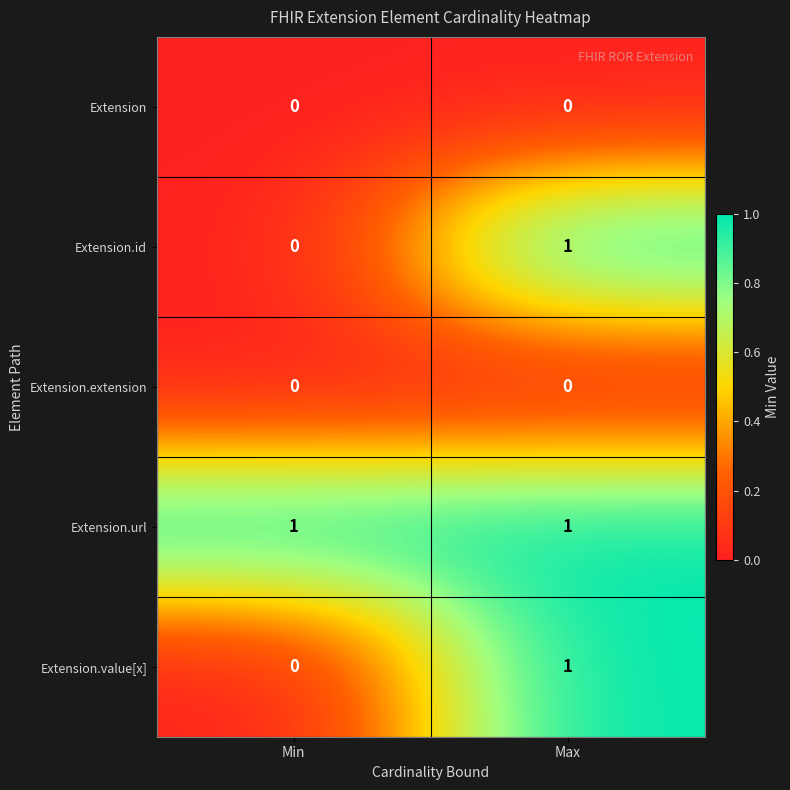

At how many categories does at least one series exceed 0?

2